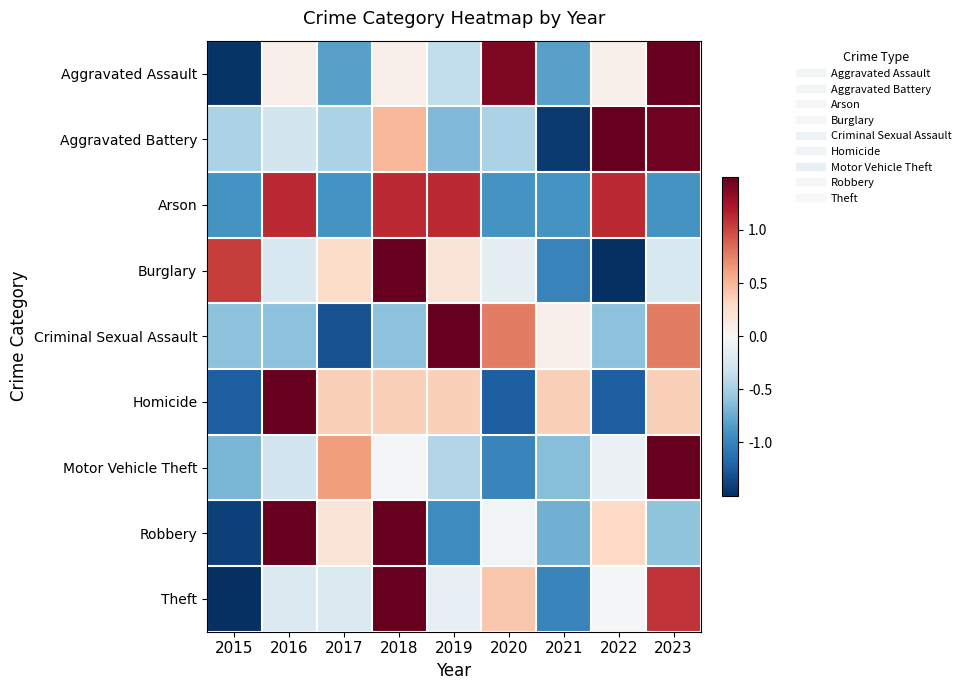

What is the total value across all series at 2022?

-0.5